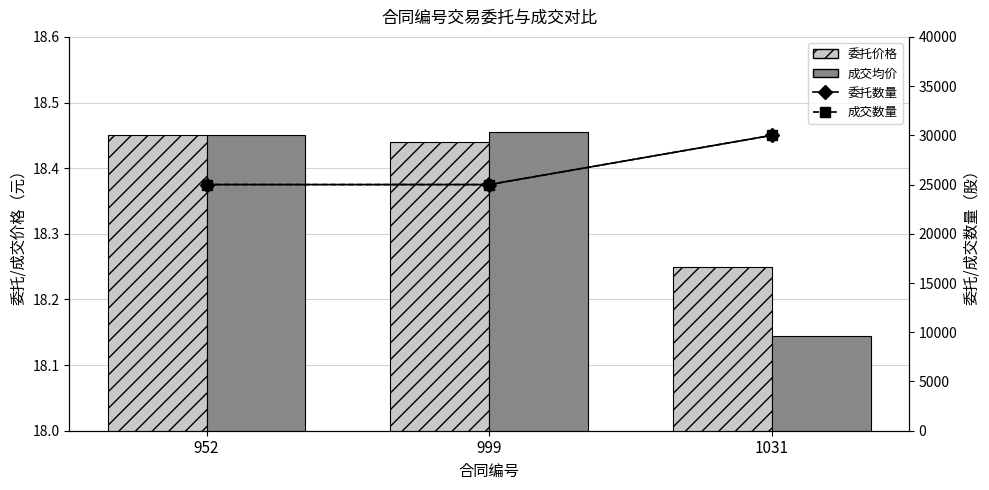

What is the difference between the highest and lowest values at 999?

24981.6